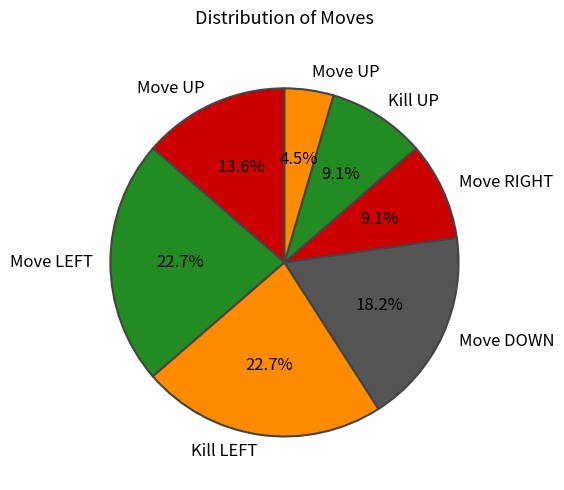

Count the number of slices in the pie.

7